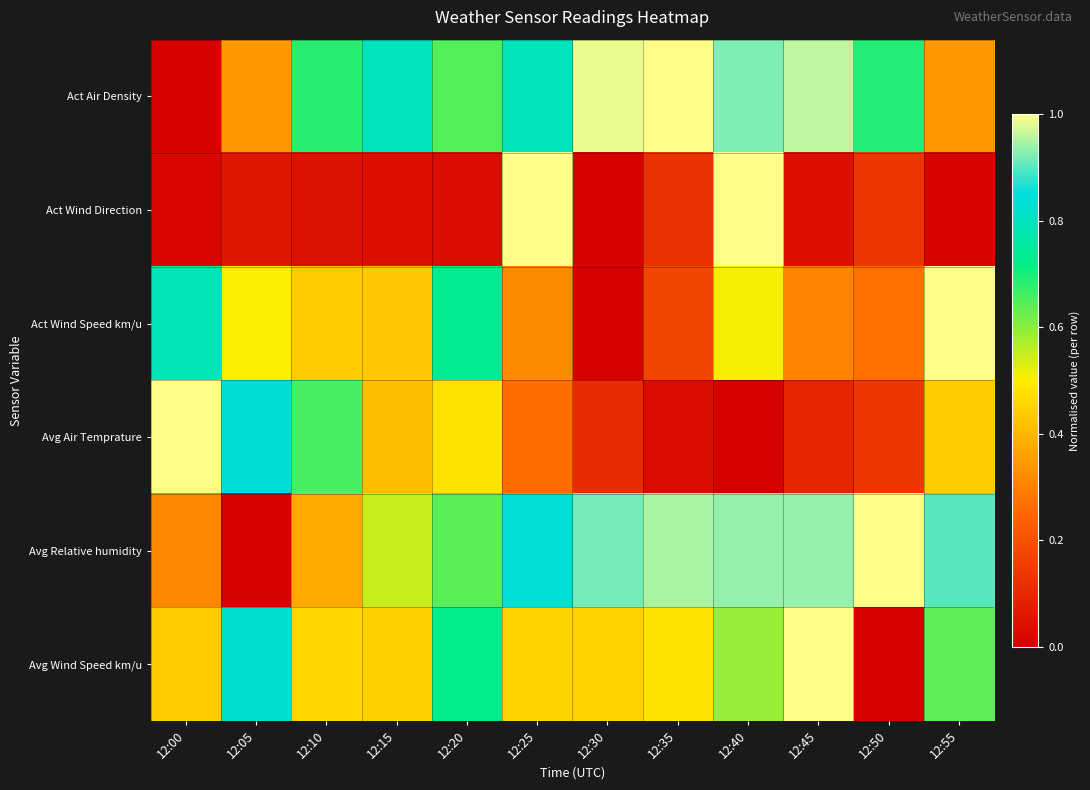

What is the maximum value shown in the chart?

1.0